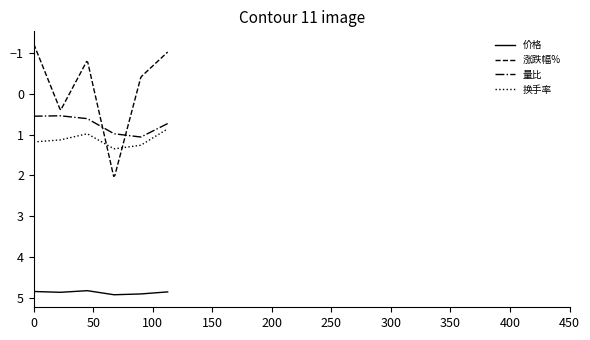

Which series has the largest range (max minus min)?

涨跌幅%